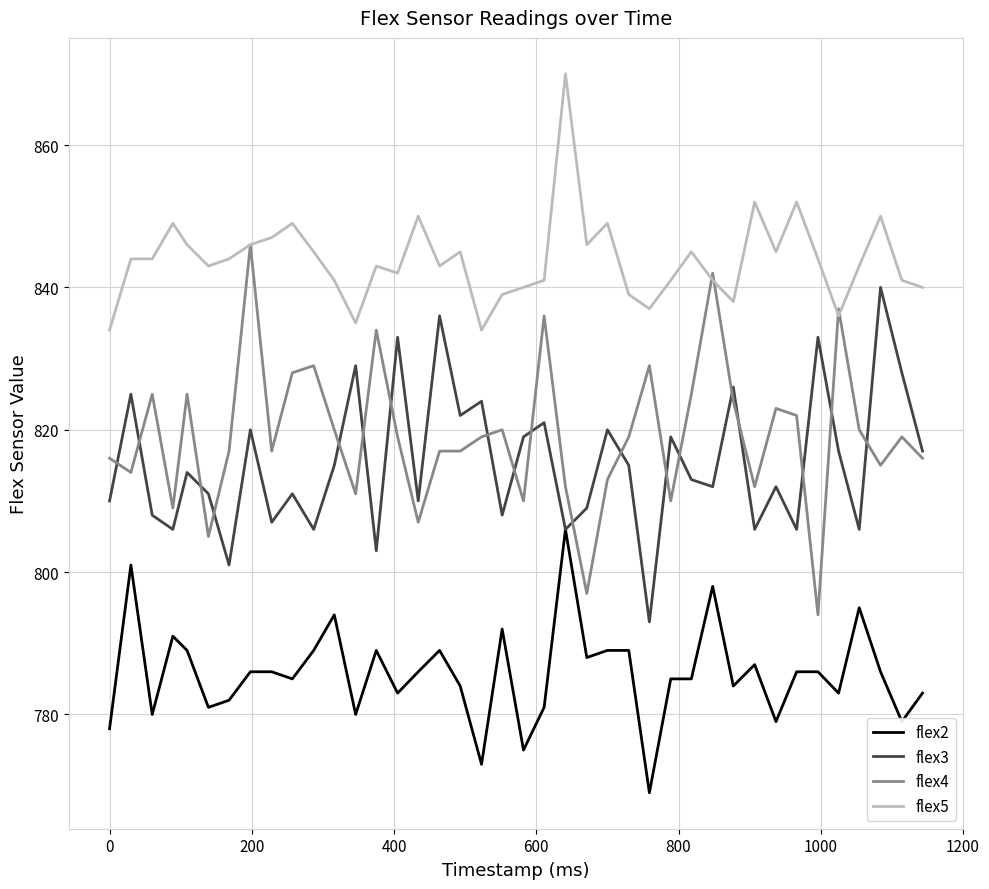

What is the minimum value shown in the chart?

769